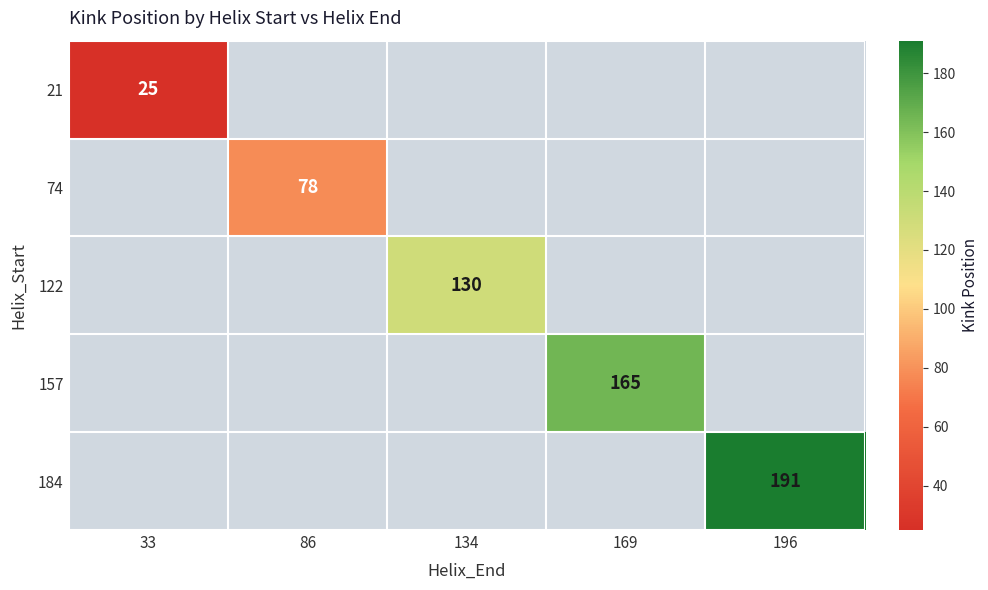

Is it true that 184 equals 89 at 196?

False